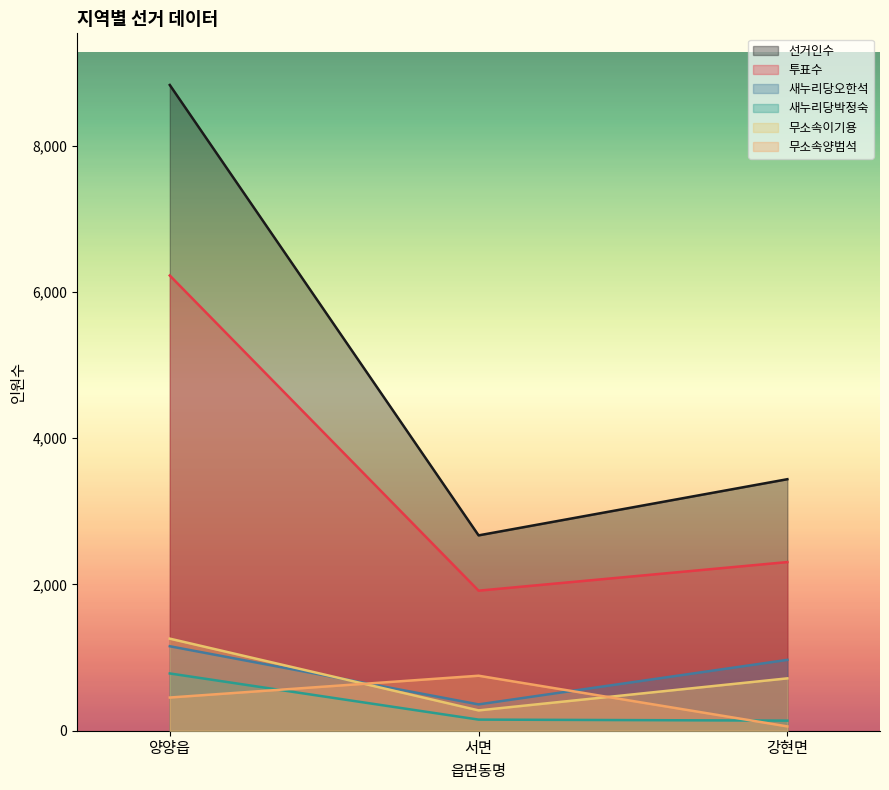

What is the approximate value of 새누리당오한석 at 양양읍, to the nearest 100?

1200